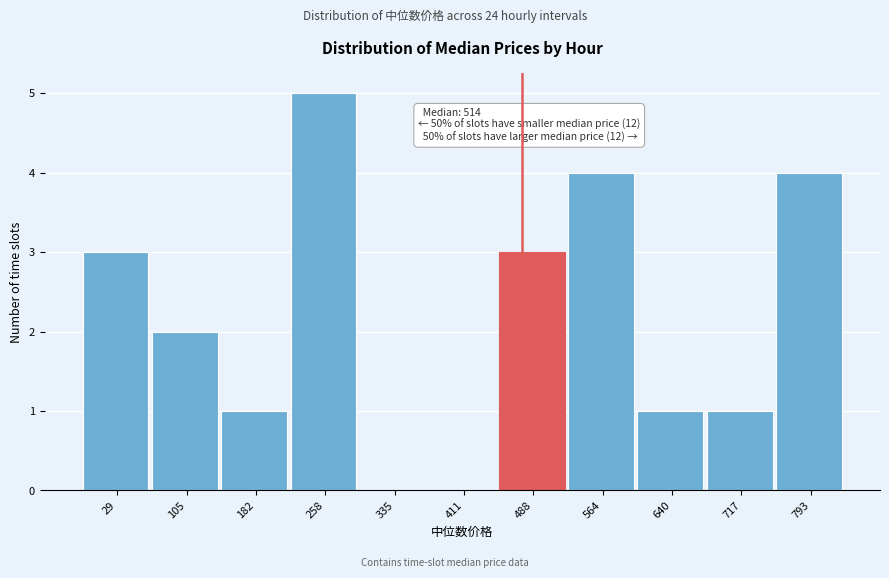

Reading left to right, list all the values displayed in this chart.

29=3	105=2	182=1	258=5	335=0	411=0	488=3	564=4	640=1	717=1	793=4